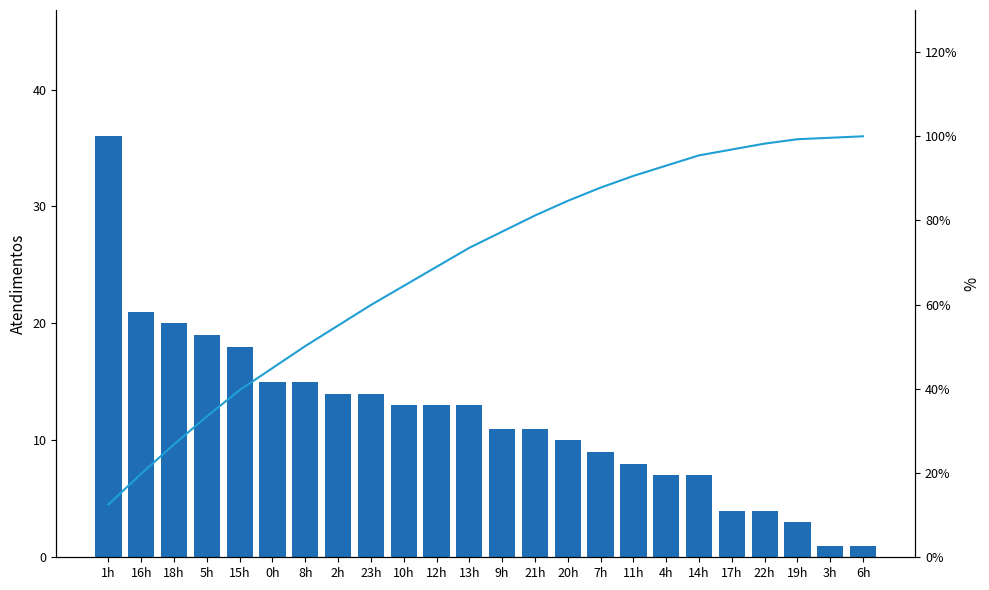

Reading left to right, extract all data points from this chart.

atendimentos: 1h=36.0	16h=21.0	18h=20.0	5h=19.0	15h=18.0	0h=15.0	8h=15.0	2h=14.0	23h=14.0	10h=13.0	12h=13.0	13h=13.0	9h=11.0	21h=11.0	20h=10.0	7h=9.0	11h=8.0	4h=7.0	14h=7.0	17h=4.0	22h=4.0	19h=3.0	3h=1.0	6h=1.0
Cumulative %: 1h=12.5	16h=19.9	18h=26.8	5h=33.4	15h=39.7	0h=44.9	8h=50.2	2h=55.1	23h=59.9	10h=64.5	12h=69.0	13h=73.5	9h=77.4	21h=81.2	20h=84.7	7h=87.8	11h=90.6	4h=93.0	14h=95.5	17h=96.9	22h=98.3	19h=99.3	3h=99.7	6h=100.0